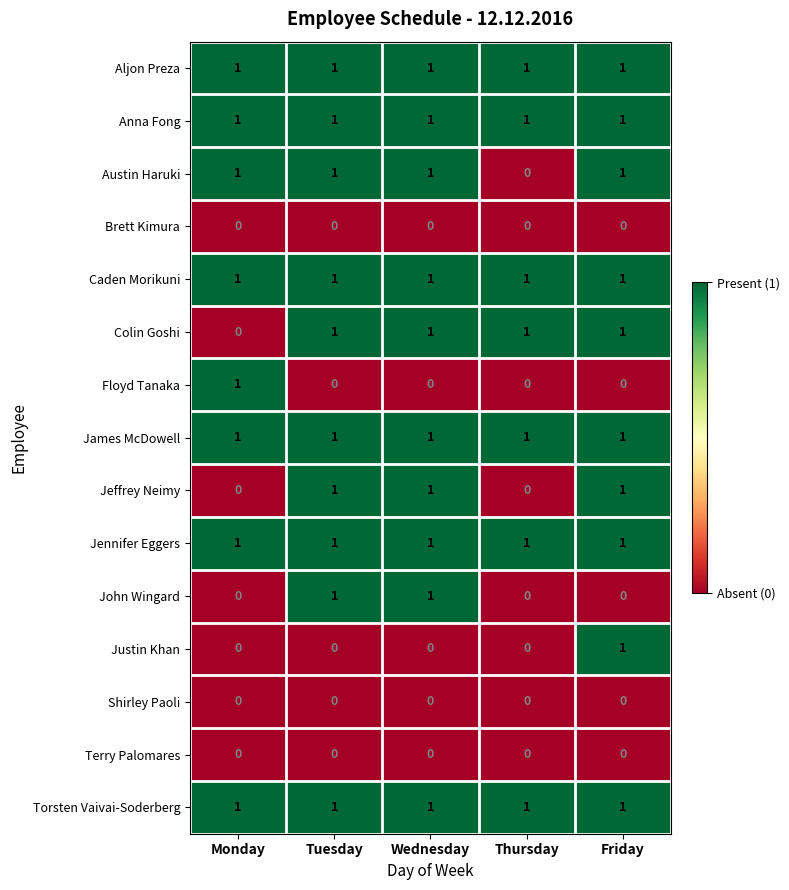

What is the total value across all series at Tuesday?

10